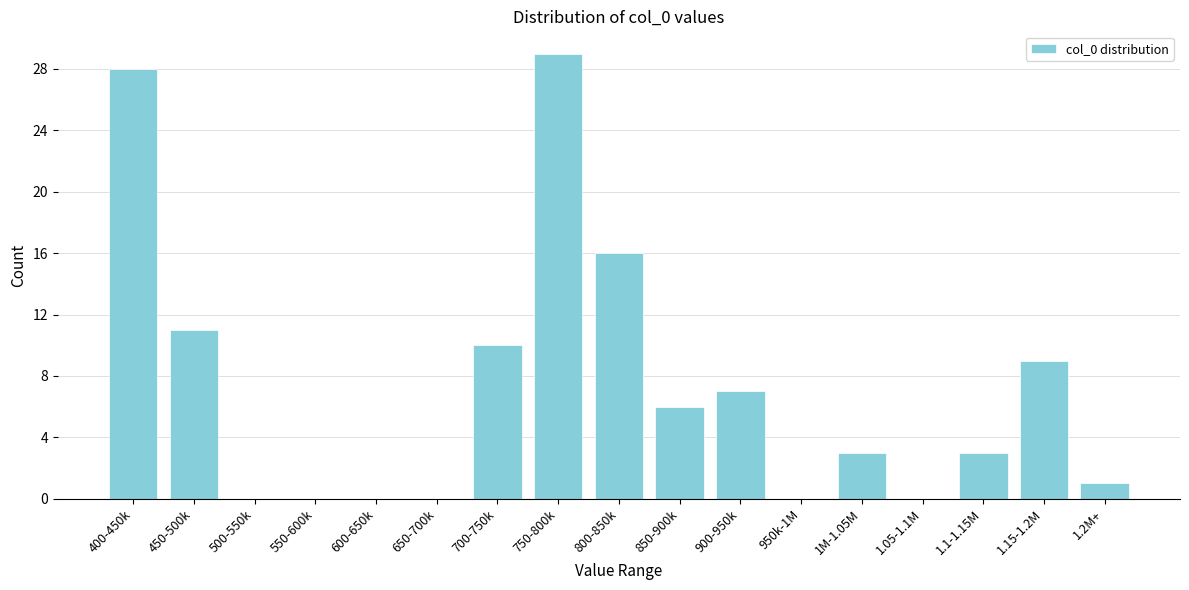

Reading right to left, transcribe all the data shown in this chart.

1.2M+=1	1.15-1.2M=9	1.1-1.15M=3	1.05-1.1M=0	1M-1.05M=3	950k-1M=0	900-950k=7	850-900k=6	800-850k=16	750-800k=29	700-750k=10	650-700k=0	600-650k=0	550-600k=0	500-550k=0	450-500k=11	400-450k=28